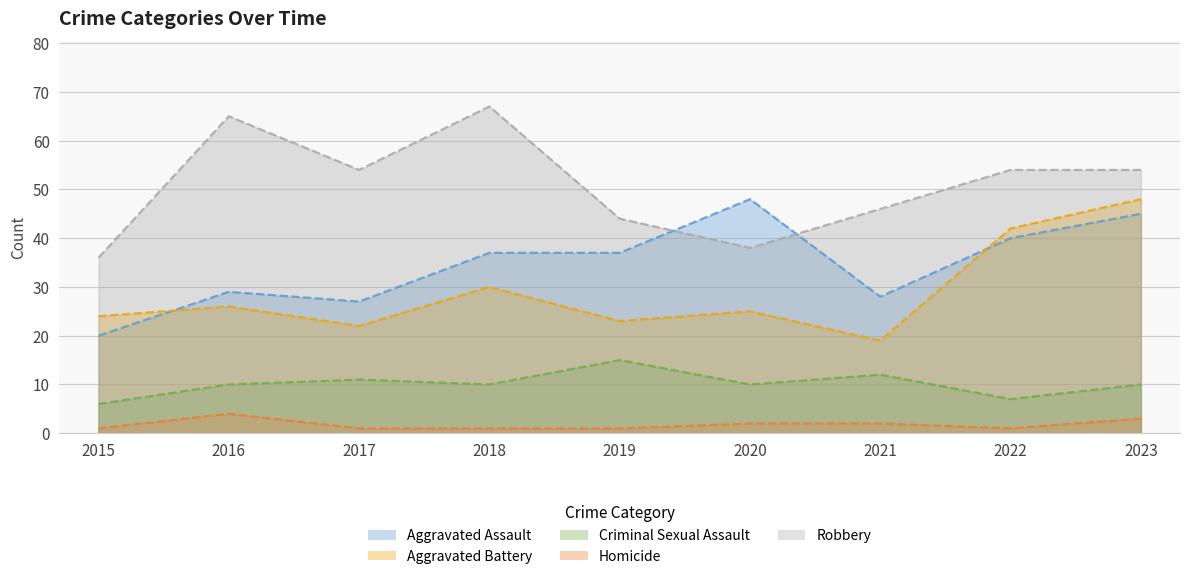

What is the difference between the second highest and second lowest values in the Aggravated Assault series?

18